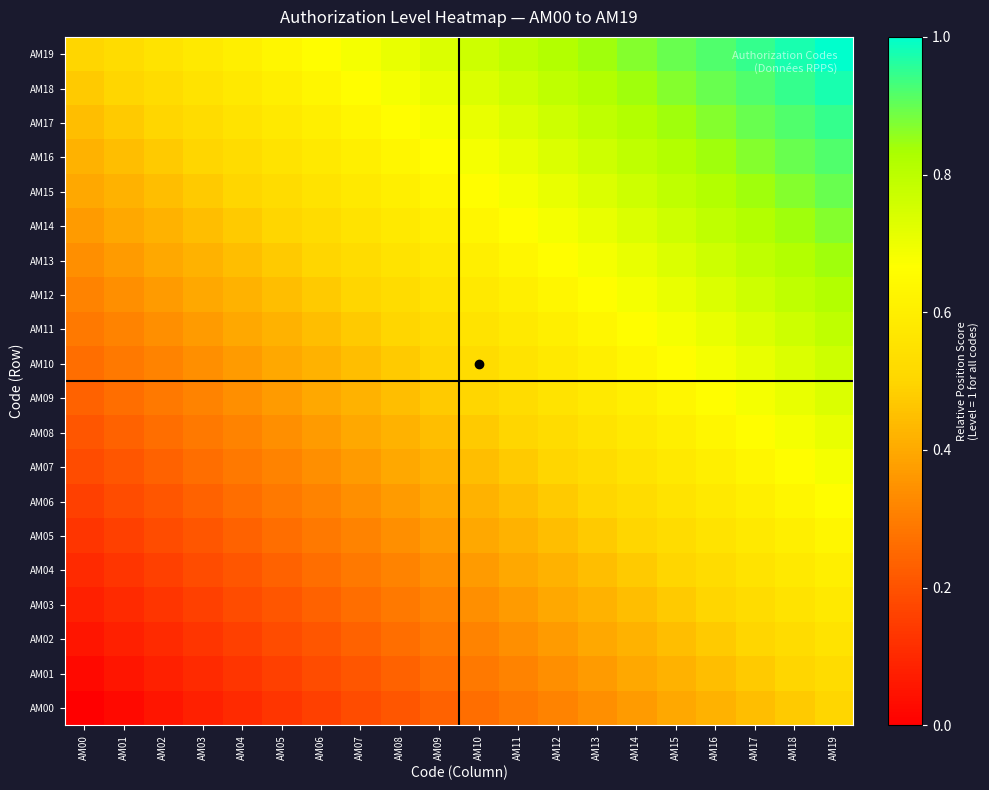

What is the greatest value displayed?

1.0